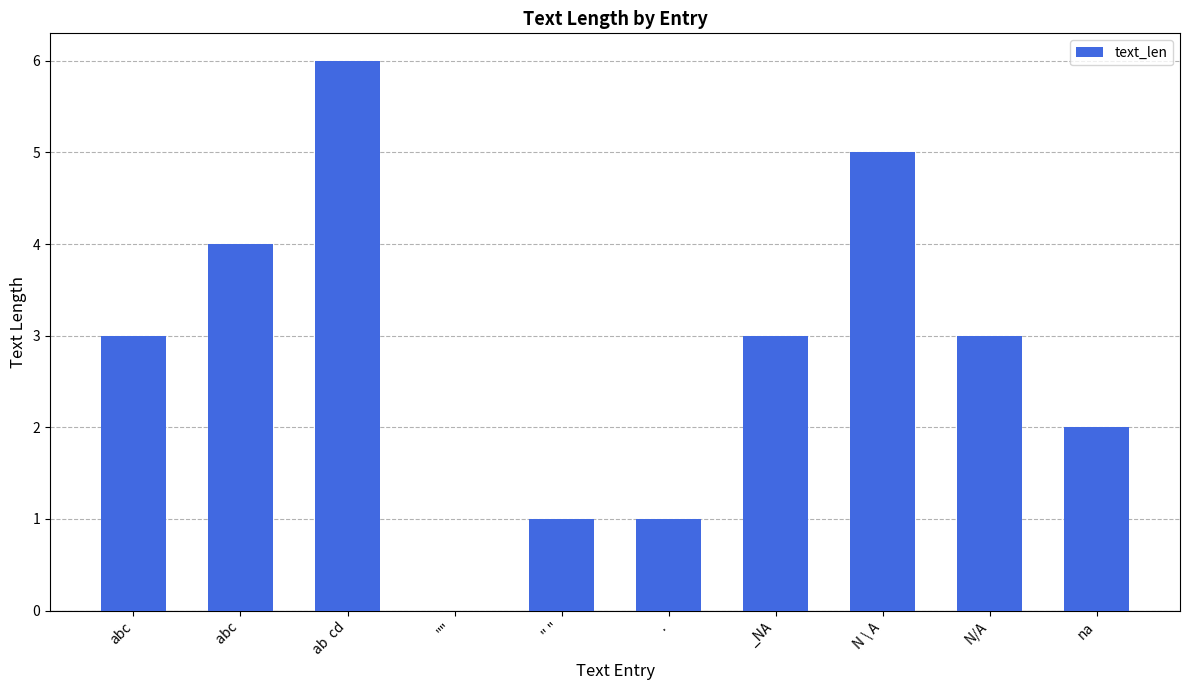

Between " " and abc, which is larger?

abc